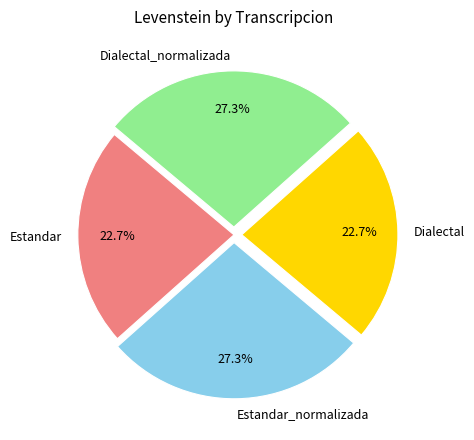

To the nearest percent, what portion does Dialectal represent?

23%